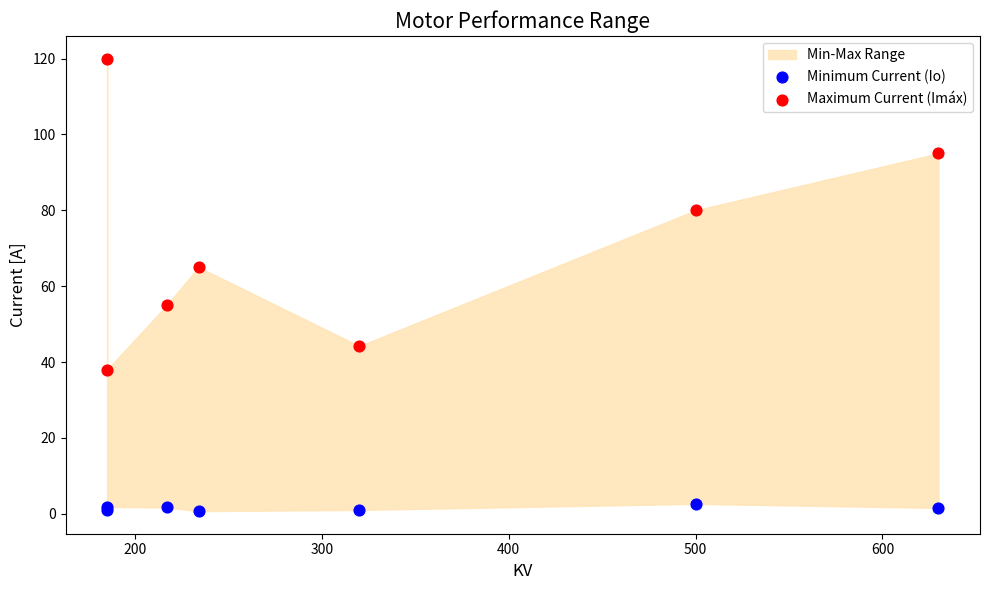

Which series reaches the maximum Y coordinate?

Maximum Current (Imáx)